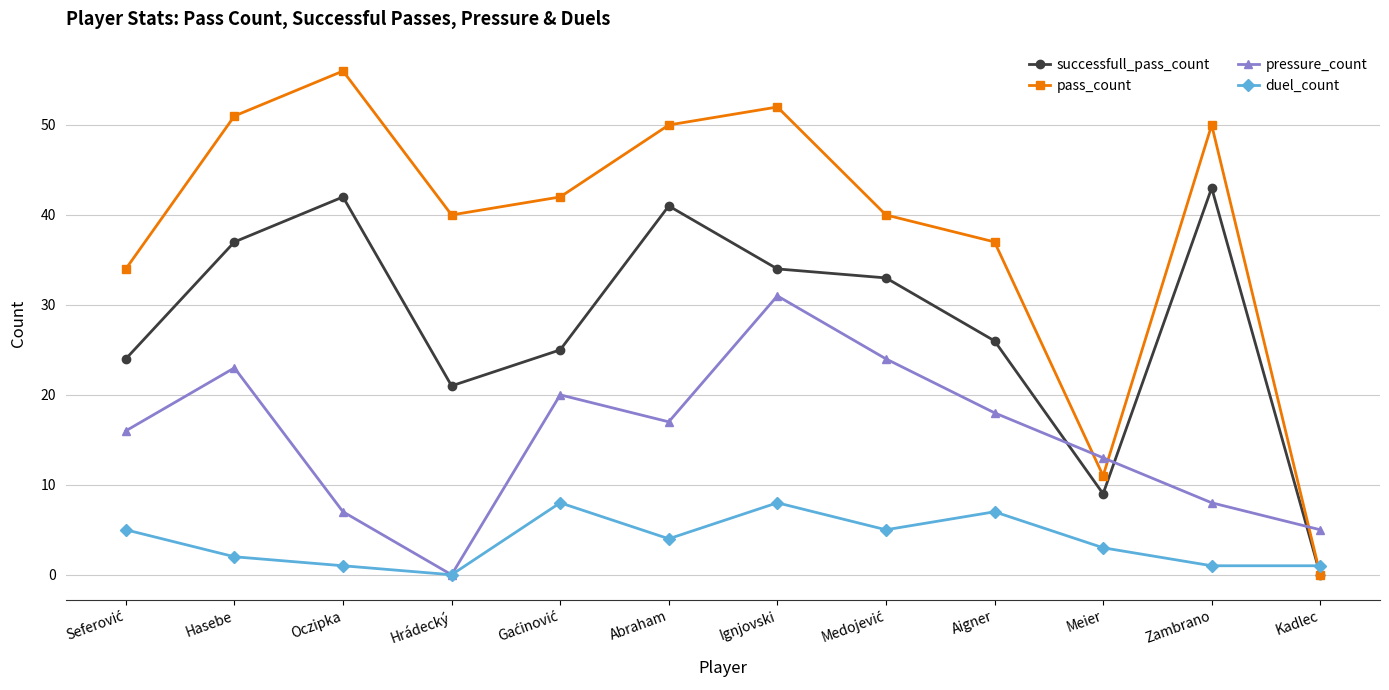

Between Hasebe and Aigner, which series saw the biggest shift?

pass_count